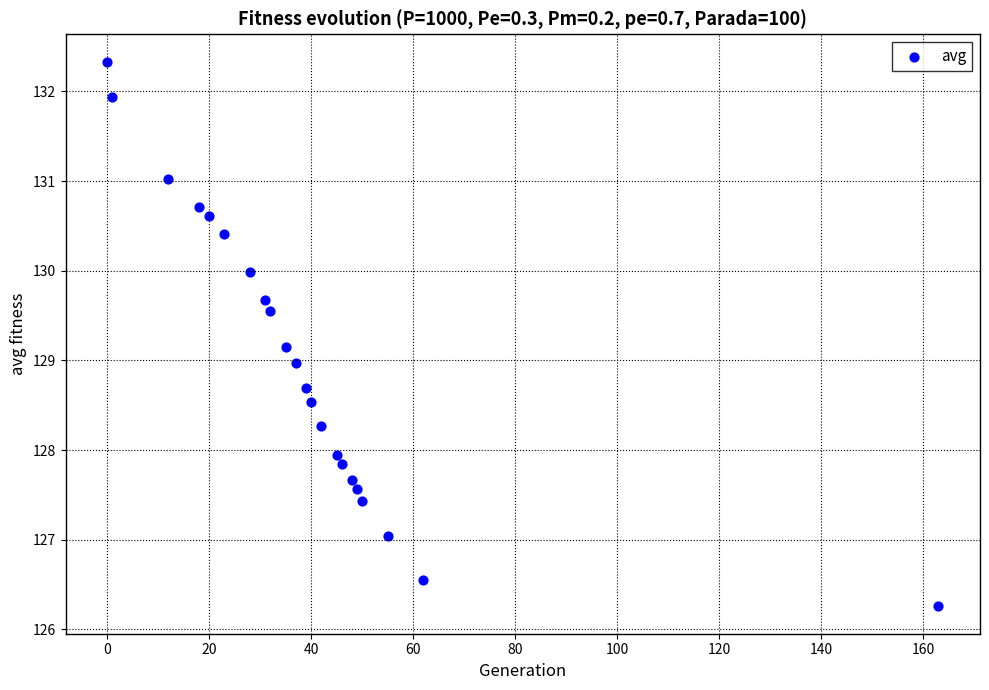

What is the range of Y values (max minus min)?

6.1